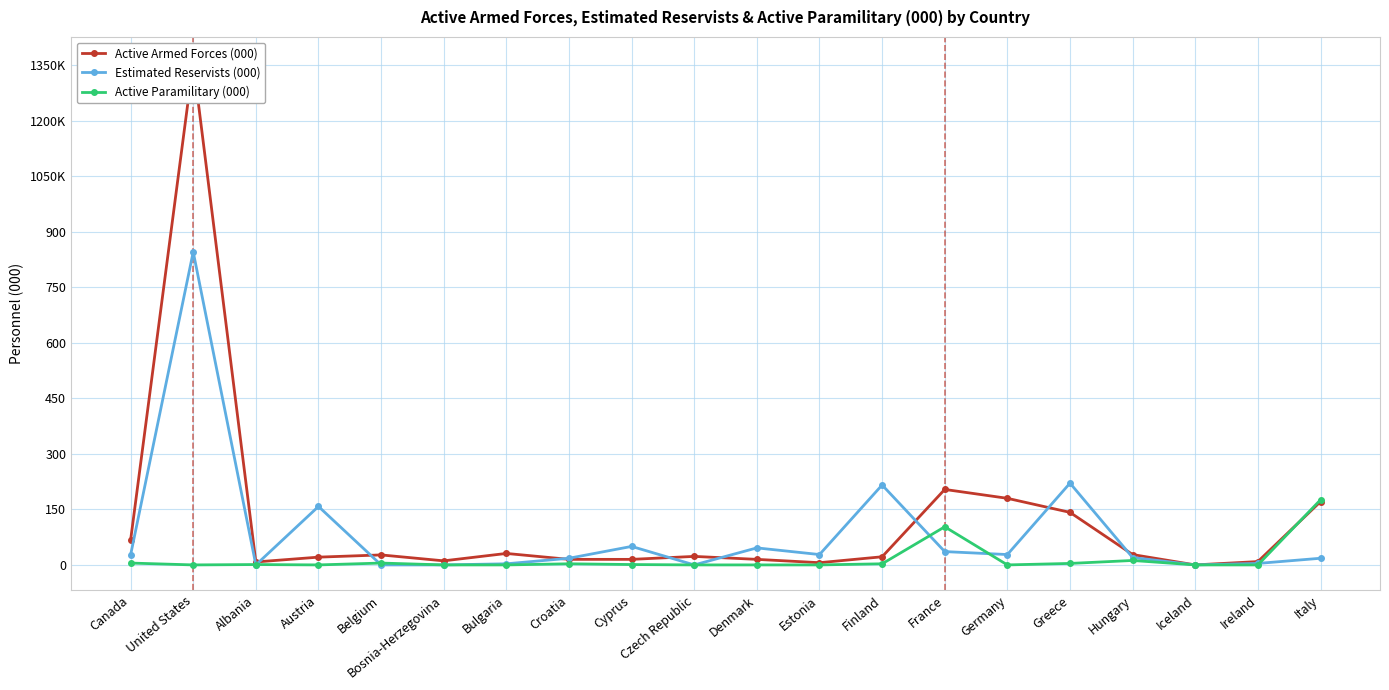

Reading left to right, what are all the values shown in this chart?

Active Armed Forces (000): 67	1359	8	21	27	11	31	15	15	23	15	6	22	204	180	142	28	0	9	171
Estimated Reservists (000): 27	846	0	158	0	0	3	18	50	0	46	28	216	36	28	221	20	0	4	18
Active Paramilitary (000): 5	0	1	0	5	0	0	3	1	0	0	0	3	103	0	4	12	0	0	176